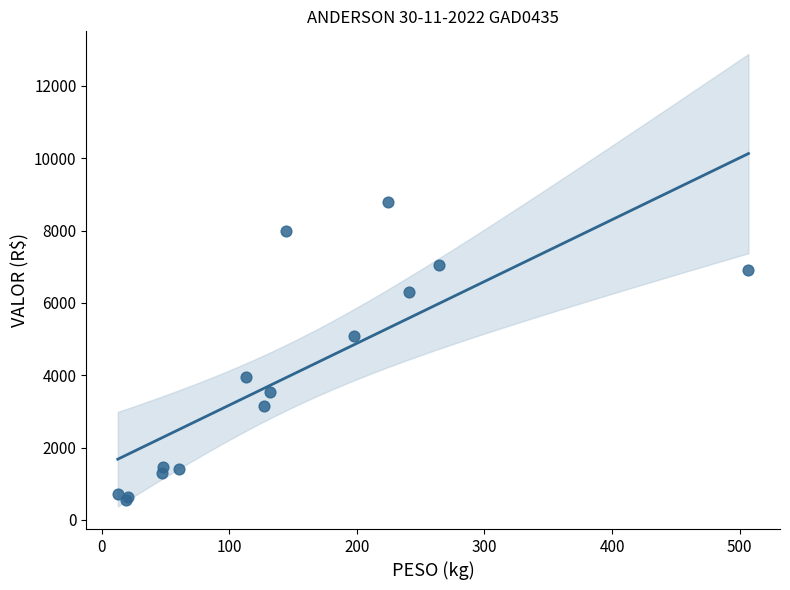

What Y value in the scatter plot is closest to 4672?

5088.7